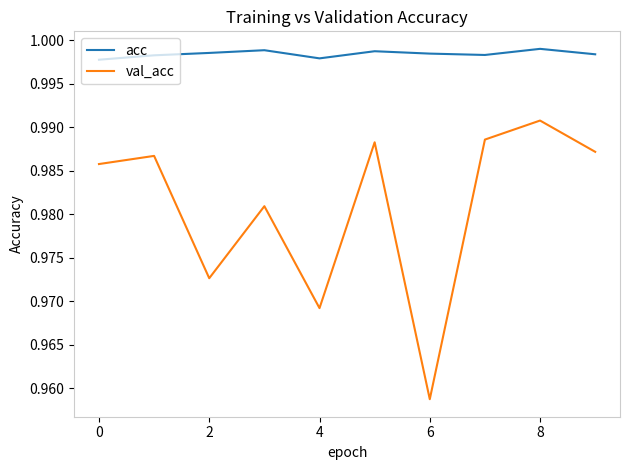

List the series in order of their overall mean, highest first.

acc, val_acc